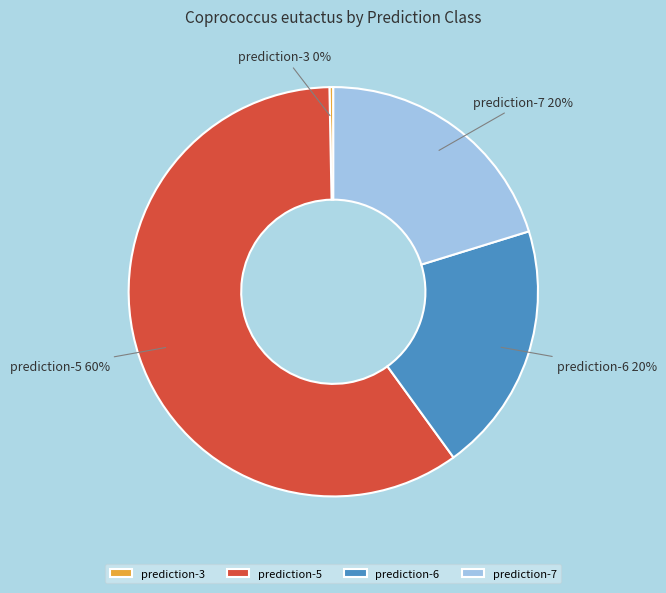

To the nearest percent, what is the combined percentage of prediction-6 and prediction-3?

20%